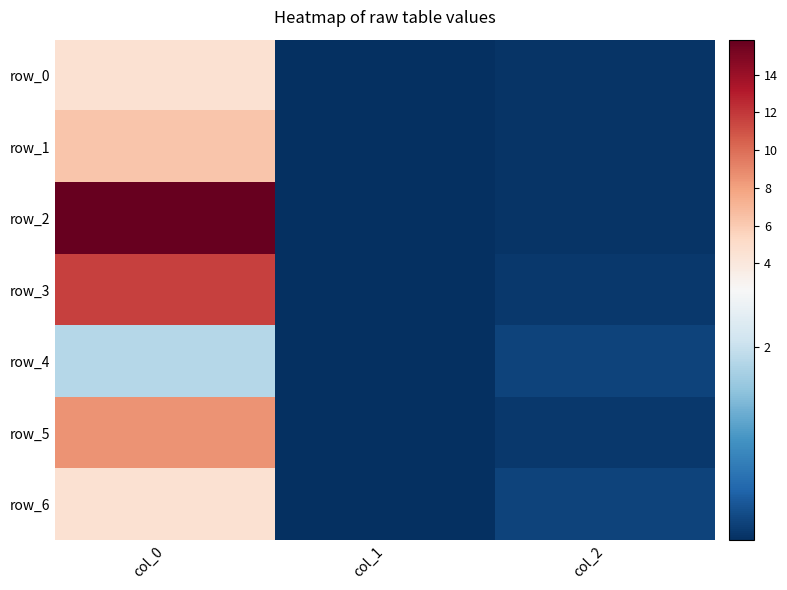

Which series has the largest range (max minus min)?

row_2